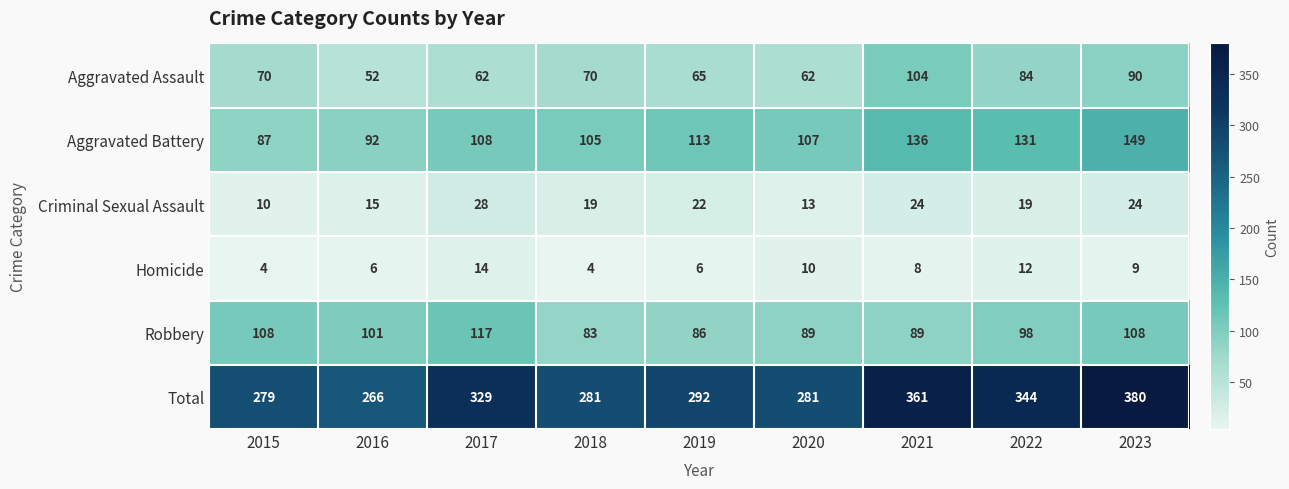

Which series has the widest spread of values?

Total